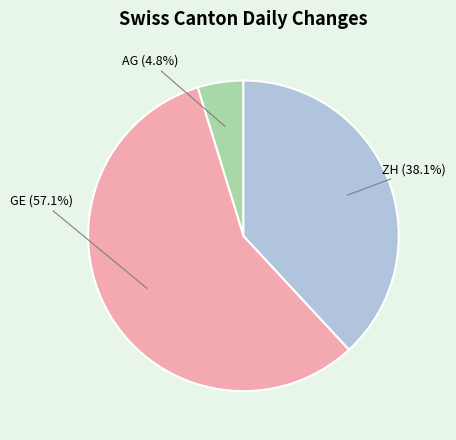

Does any single category account for the majority?

Yes